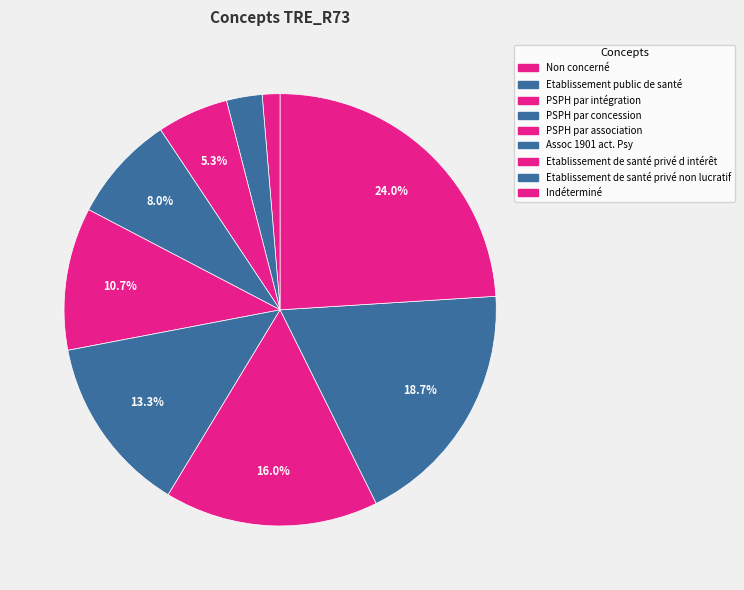

Is it true that Etablissement de santé privé non lucratif is 19% of the pie?

True